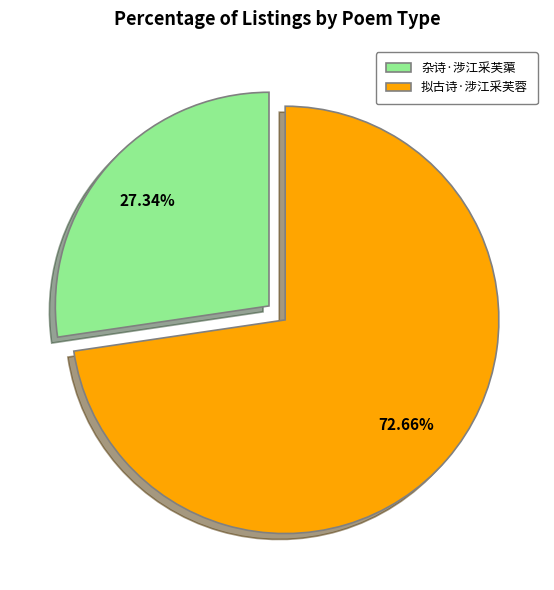

What is the total percentage of 拟古诗·涉江采芙蓉 and 杂诗·涉江采芙蕖?

100.0%